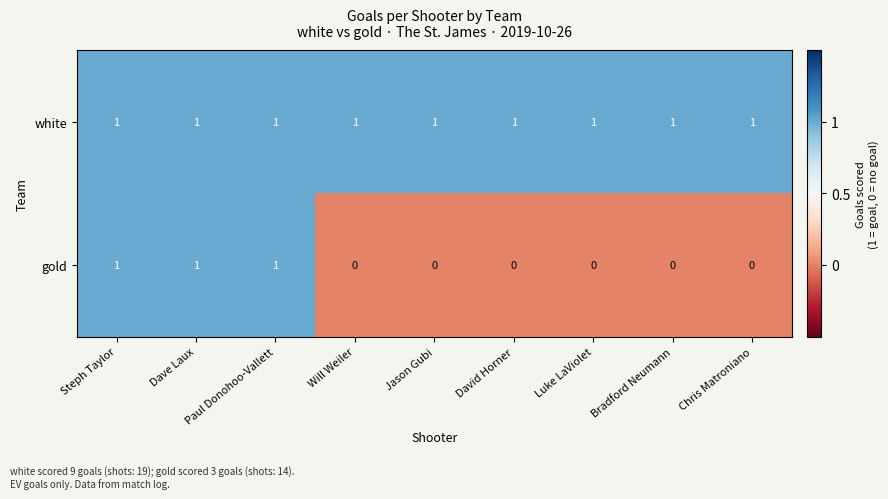

Rank the series by their average value, from lowest to highest.

gold, white